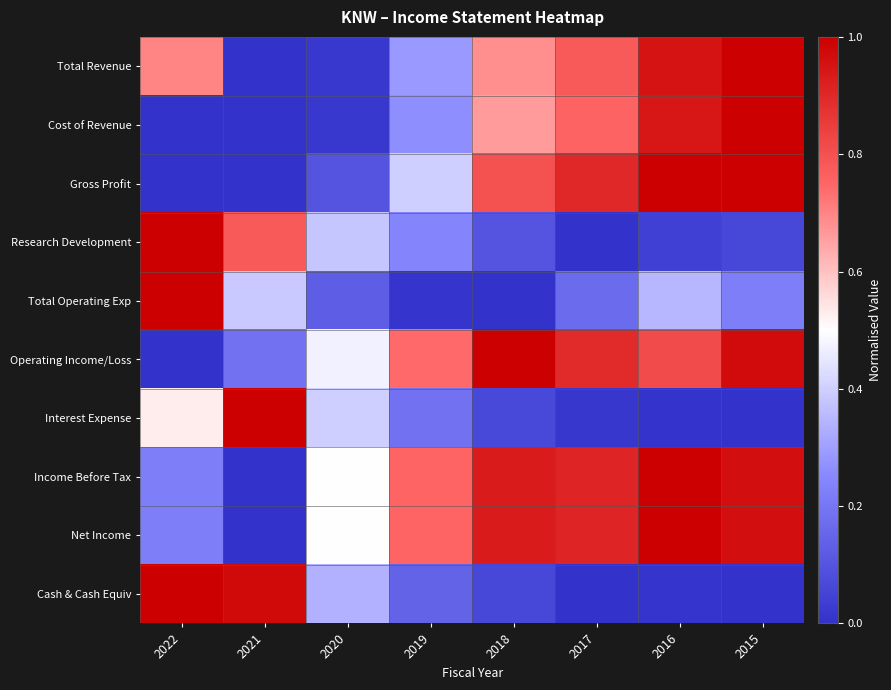

Reading right to left, list all the values displayed in this chart.

Total Revenue: 2015=1.0	2016=1.0	2017=0.8	2018=0.7	2019=0.3	2020=0.0	2021=0.0	2022=0.7
Cost of Revenue: 2015=1.0	2016=0.9	2017=0.8	2018=0.7	2019=0.3	2020=0.0	2021=0.0	2022=0.0
Gross Profit: 2015=1.0	2016=1.0	2017=0.9	2018=0.8	2019=0.4	2020=0.1	2021=0.0	2022=0.0
Research Development: 2015=0.1	2016=0.0	2017=0.0	2018=0.1	2019=0.2	2020=0.4	2021=0.8	2022=1.0
Total Operating Exp: 2015=0.2	2016=0.3	2017=0.2	2018=0.0	2019=0.0	2020=0.1	2021=0.4	2022=1.0
Operating Income/Loss: 2015=1.0	2016=0.8	2017=0.9	2018=1.0	2019=0.7	2020=0.5	2021=0.2	2022=0.0
Interest Expense: 2015=0.0	2016=0.0	2017=0.0	2018=0.1	2019=0.2	2020=0.4	2021=1.0	2022=0.5
Income Before Tax: 2015=1.0	2016=1.0	2017=0.9	2018=0.9	2019=0.8	2020=0.5	2021=0.0	2022=0.2
Net Income: 2015=1.0	2016=1.0	2017=0.9	2018=0.9	2019=0.8	2020=0.5	2021=0.0	2022=0.2
Cash & Cash Equiv: 2015=0.0	2016=0.0	2017=0.0	2018=0.1	2019=0.1	2020=0.3	2021=1.0	2022=1.0